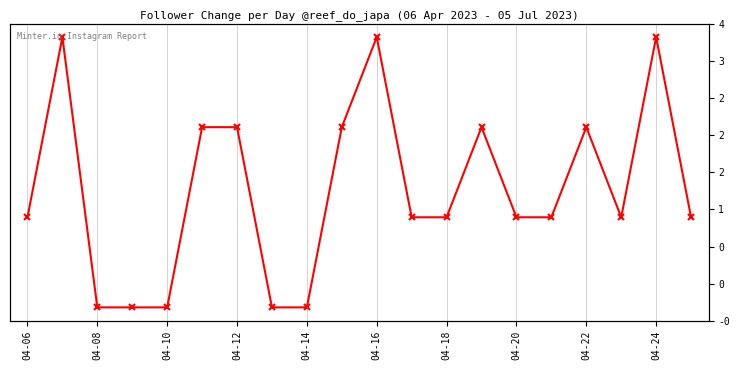

How many distinct data groups are displayed?

1